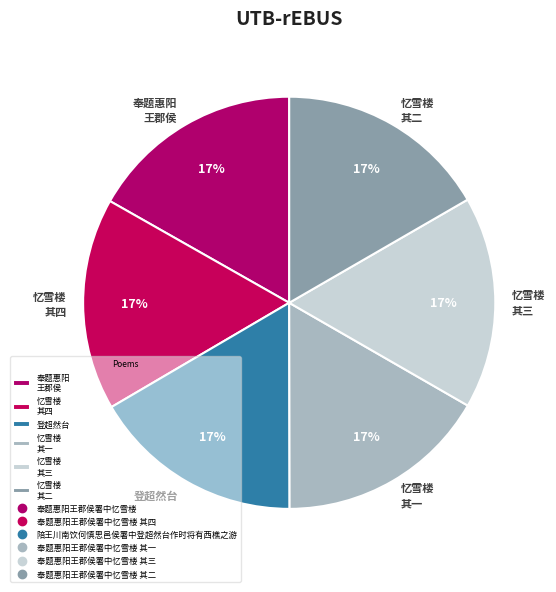

To the nearest percent, what percentage of the pie is 忆雪楼 其四?

17%